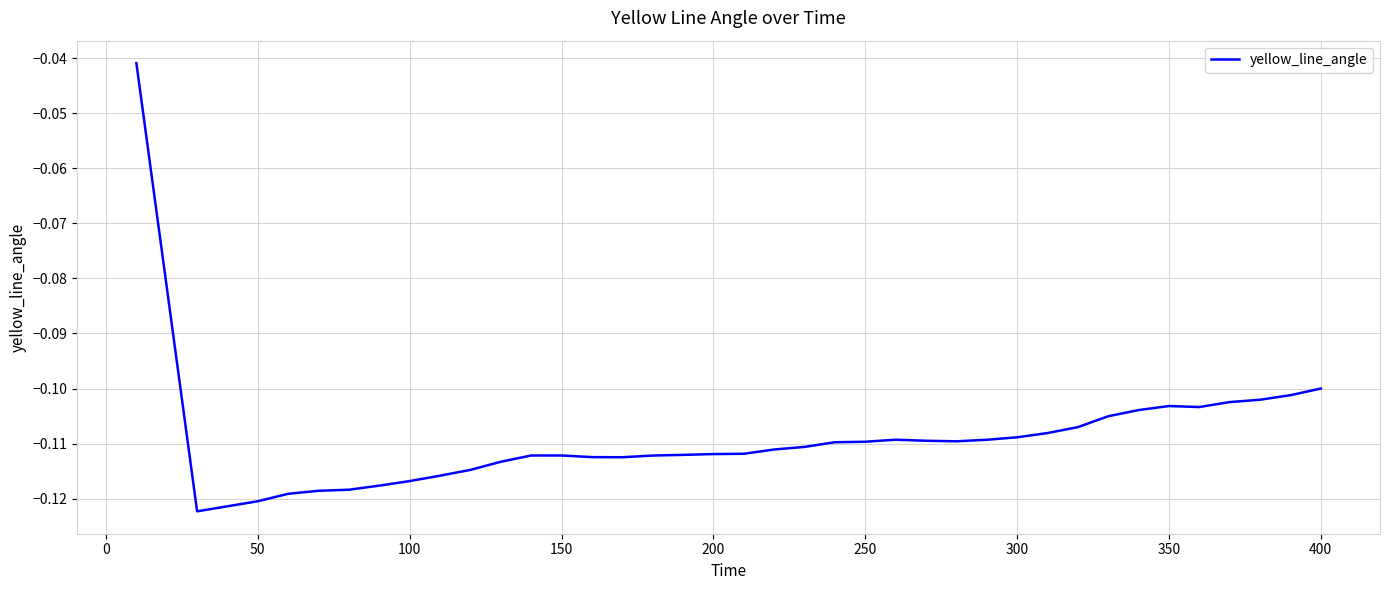

What is the sum of all values?

-4.3